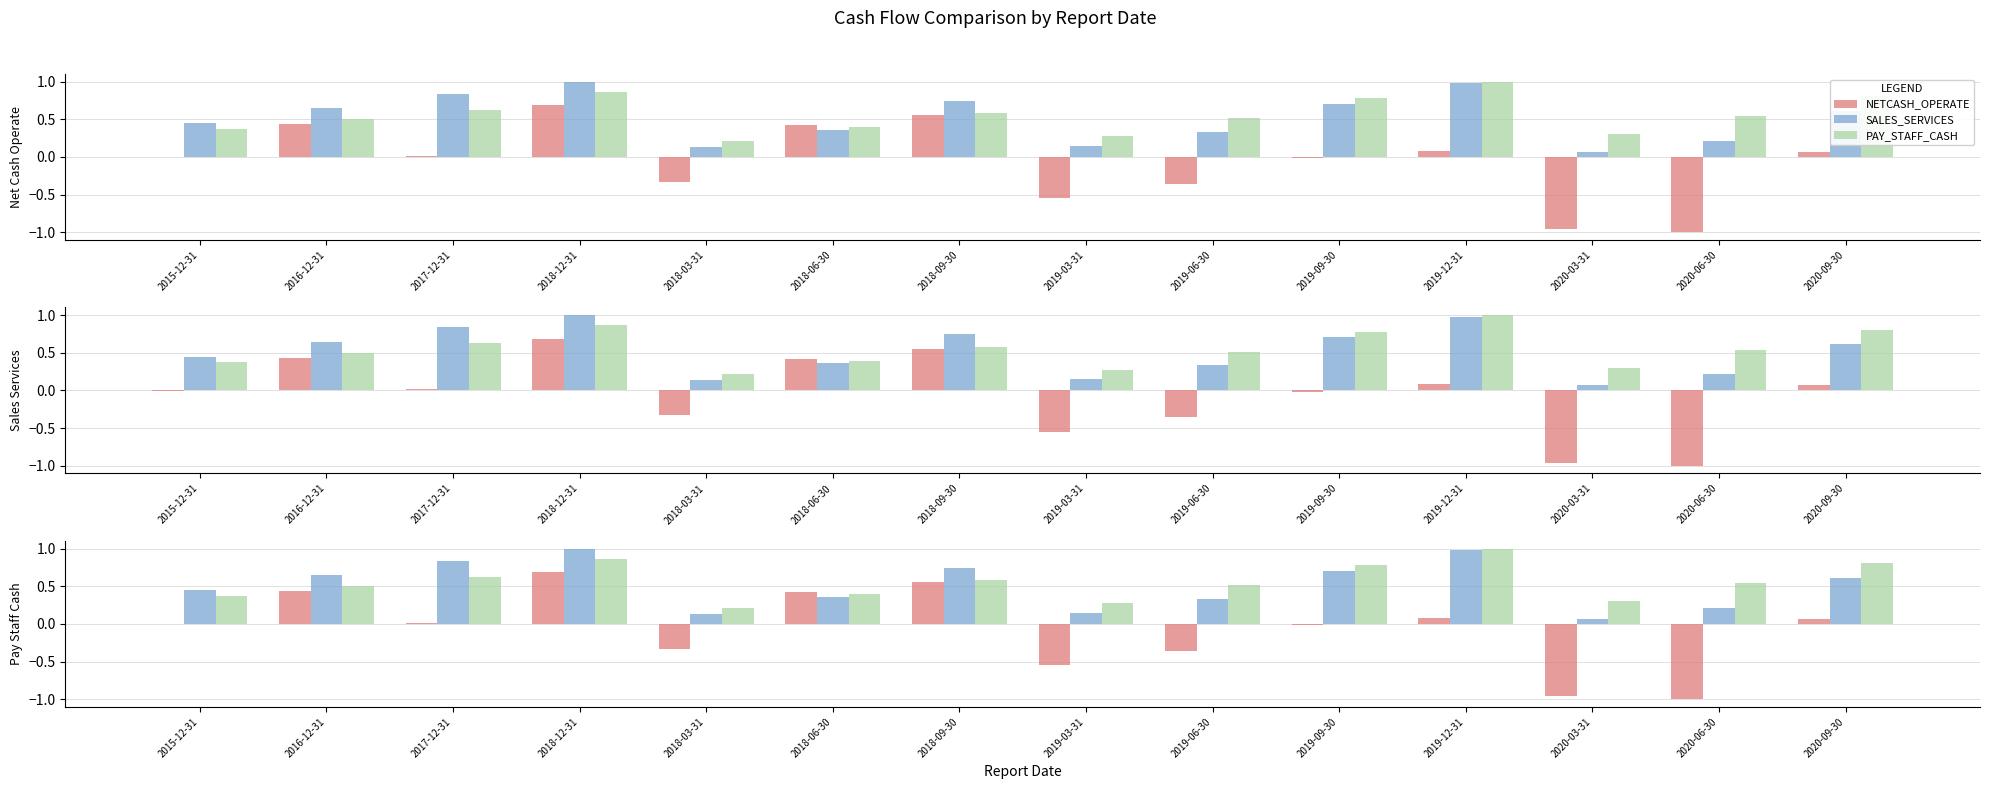

Where is SALES_SERVICES nearest to the value 0?

2020-03-31